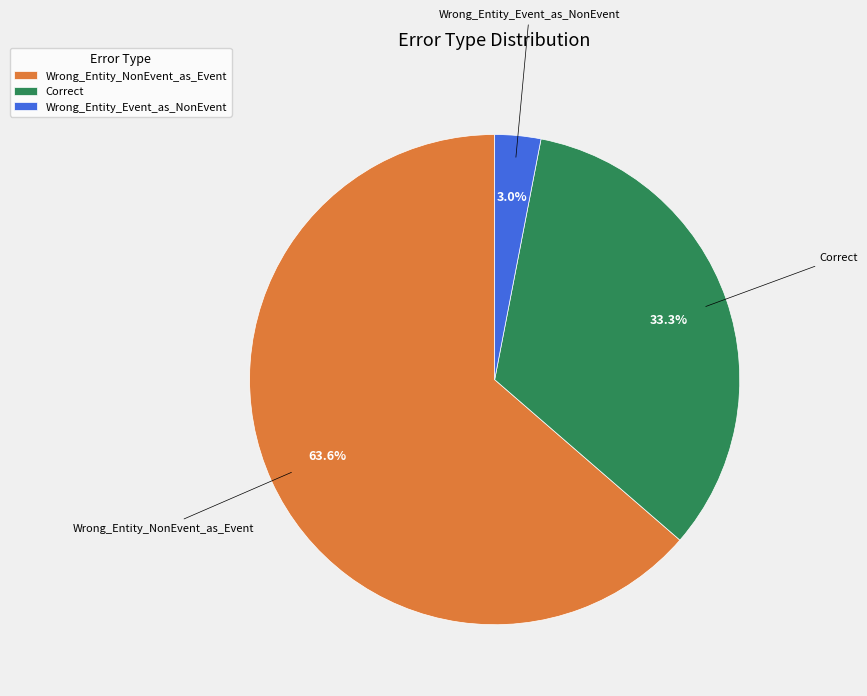

What portion of the pie excludes Correct?

66.7%